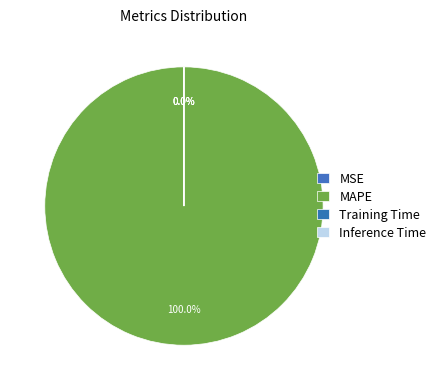

To the nearest percent, what is the difference between the largest and smallest slice percentages?

100%